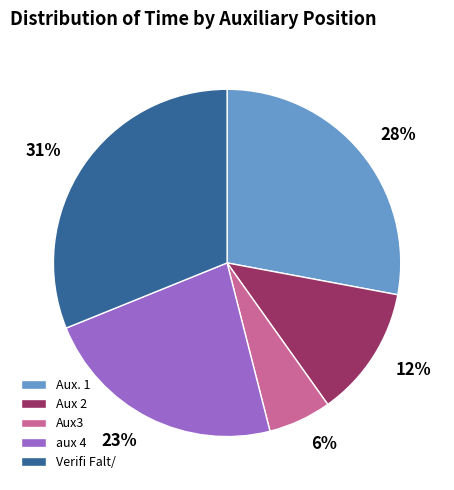

Is Aux. 1 the majority of the pie?

No